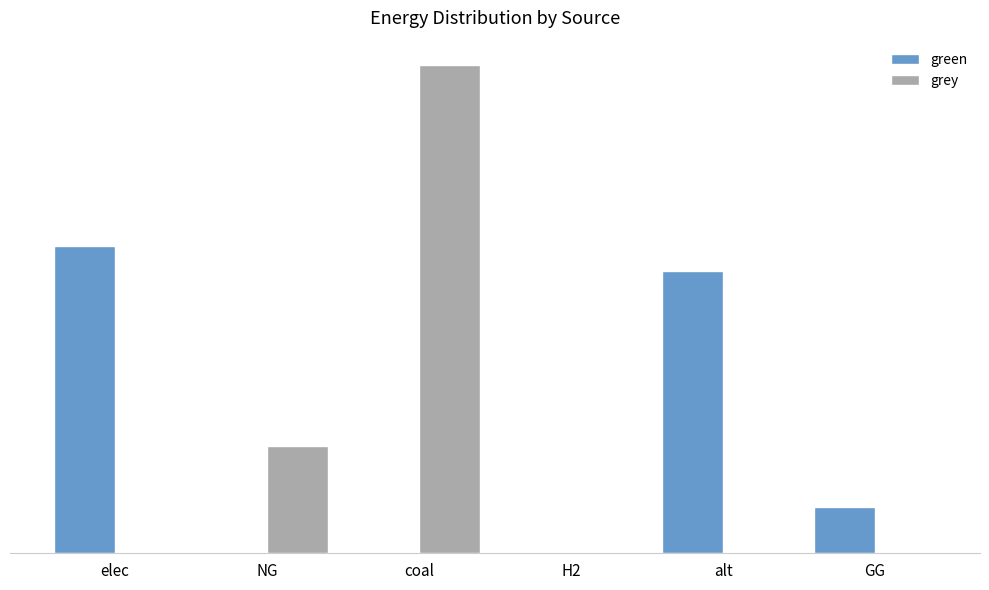

Is the value of green at coal greater than the value of grey at coal?

No